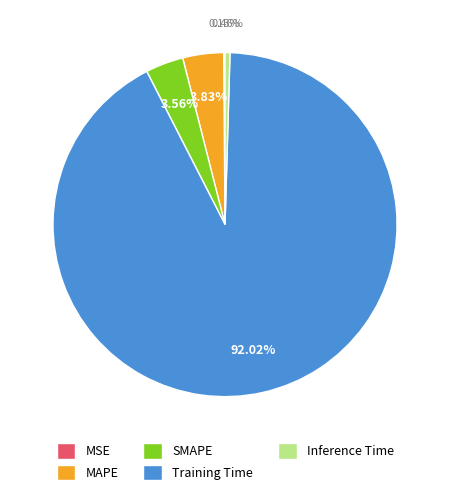

To the nearest percent, what is the average slice percentage?

20%